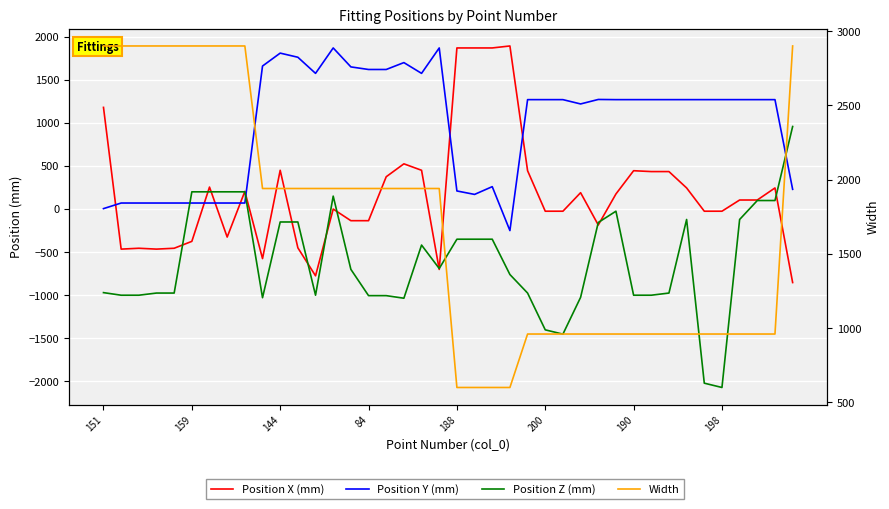

What are all the series names shown in the legend?

Position X (mm), Position Y (mm), Position Z (mm), Width